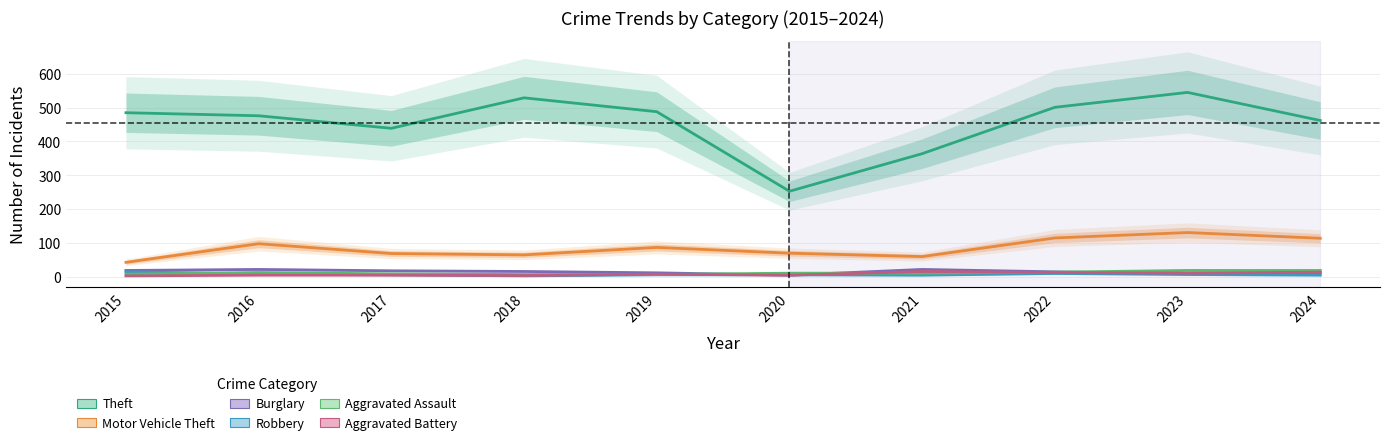

Rank the series by their maximum value, from highest to lowest.

Theft, Motor Vehicle Theft, Burglary, Aggravated Assault, Aggravated Battery, Robbery